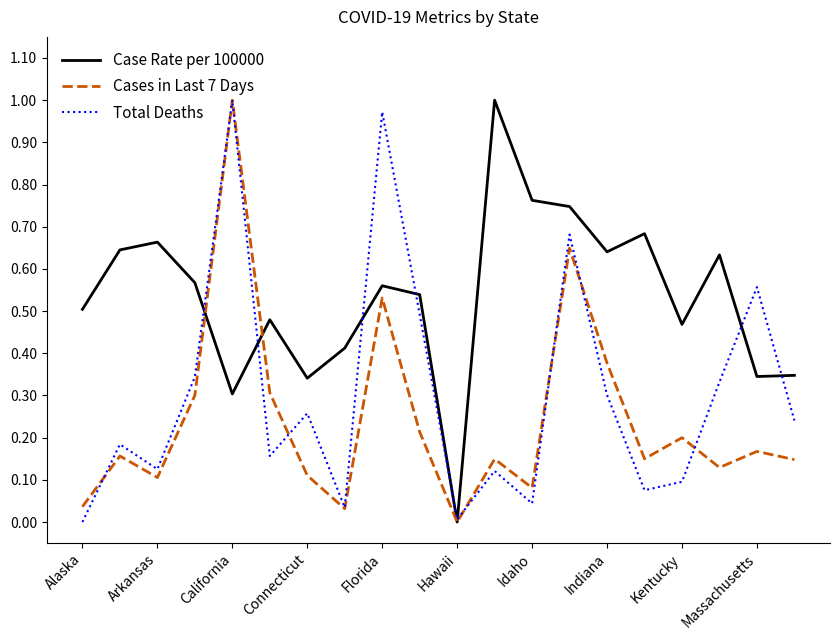

List the series in order of their overall mean, lowest first.

Cases in Last 7 Days, Total Deaths, Case Rate per 100000